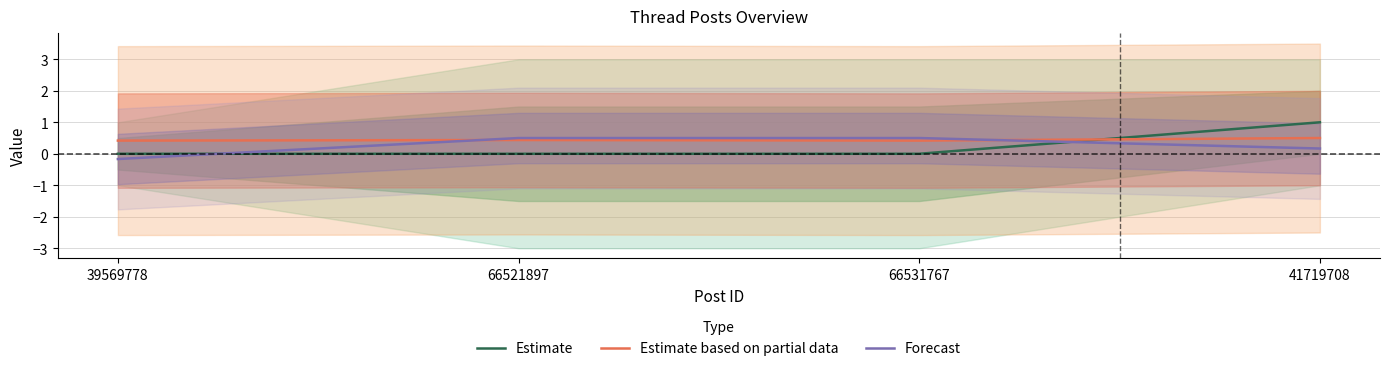

Does the chart have visible grid lines?

Yes